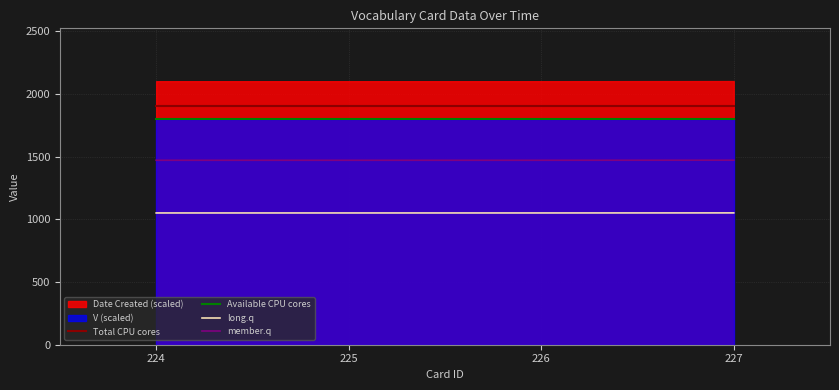

What is the highest value of the Total CPU cores series?

1900.0